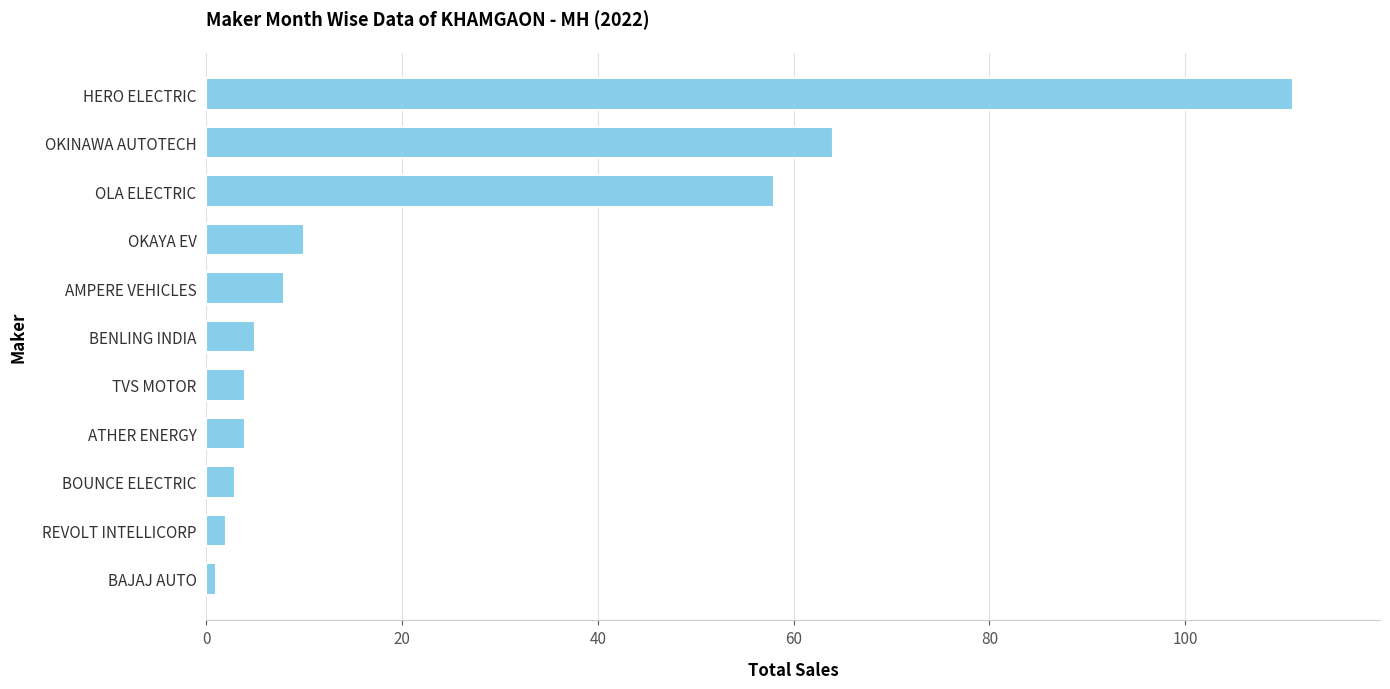

What is the sum of all values?

270